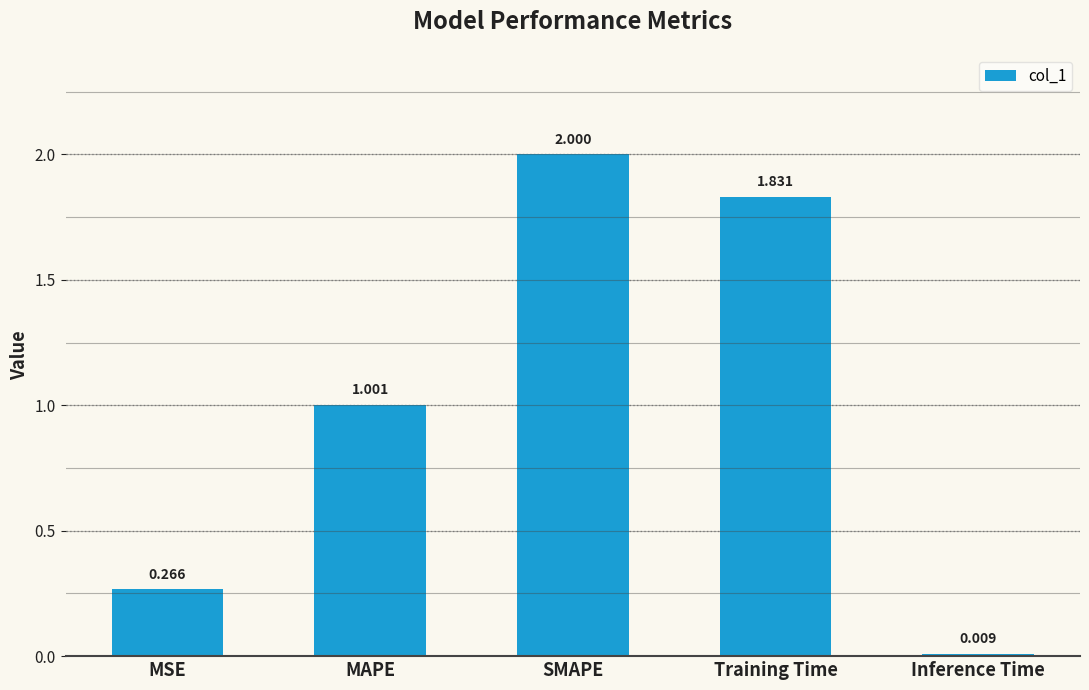

At which category does the chart reach its minimum across all series?

Inference Time